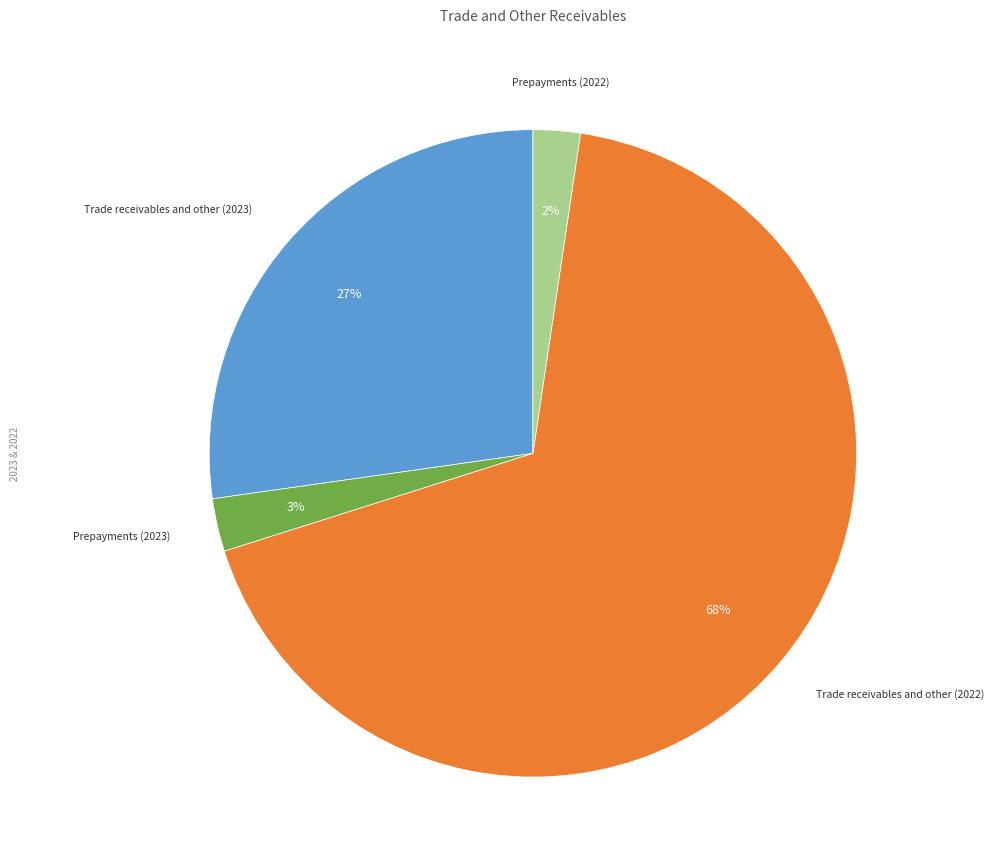

Which slice is the largest?

Trade receivables and other (2022)